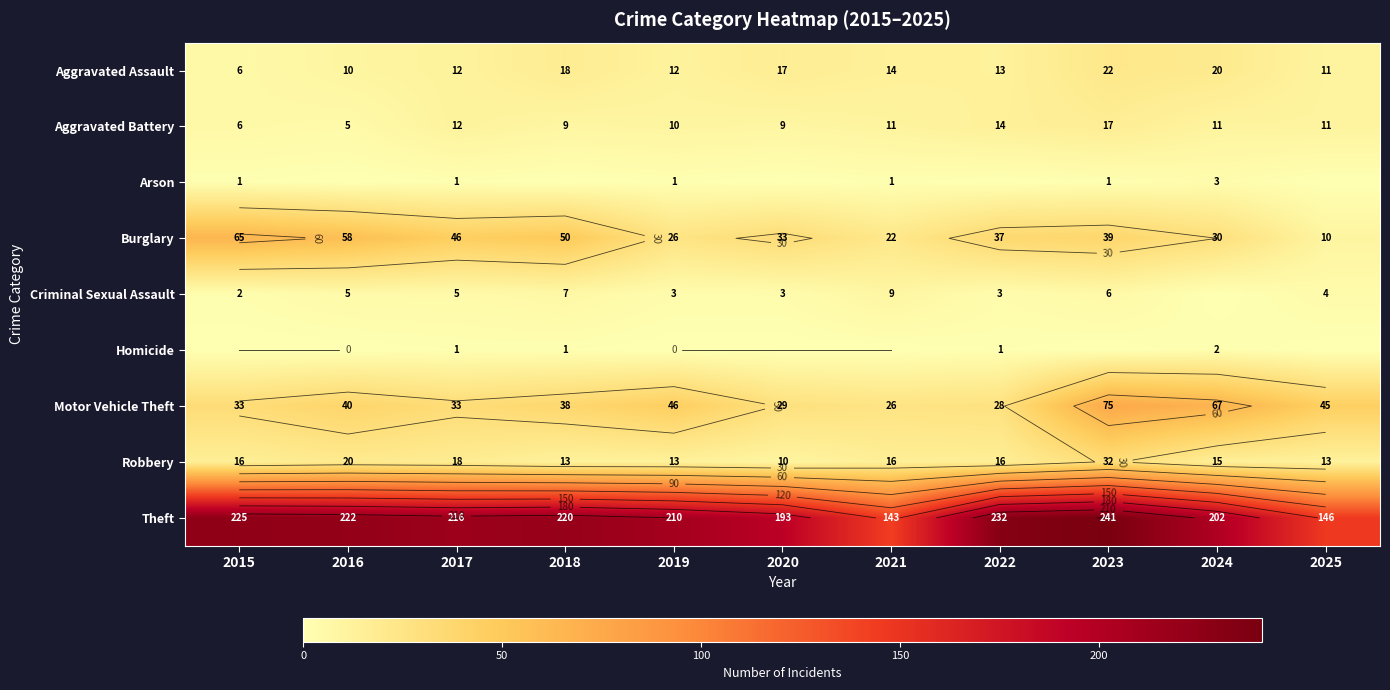

The value of Arson at 2018 is 0. True or false?

True